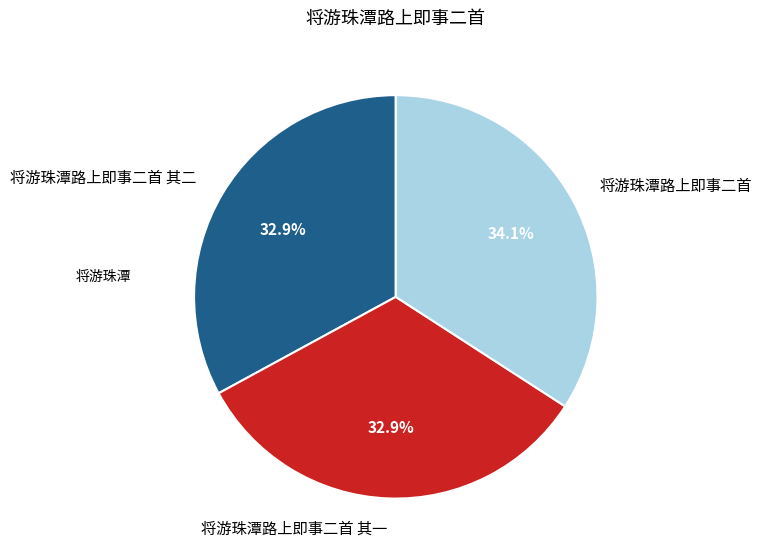

Does 将游珠潭路上即事二首 其二 account for over 50% of the chart?

No